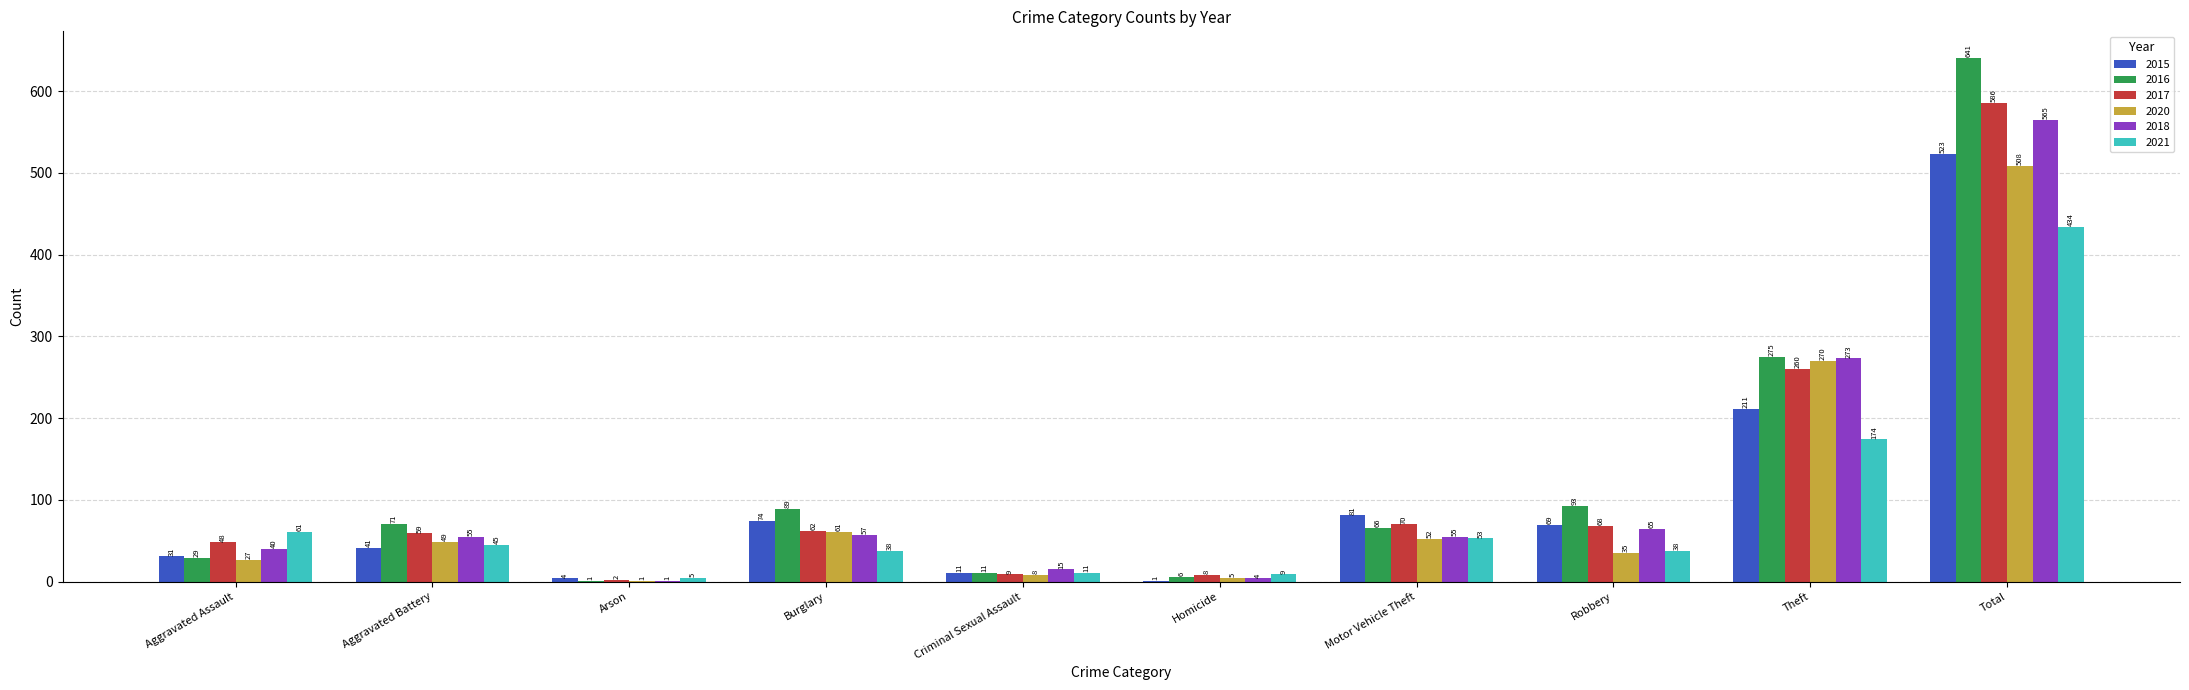

What are all the series names shown in the legend?

2015, 2016, 2017, 2020, 2018, 2021